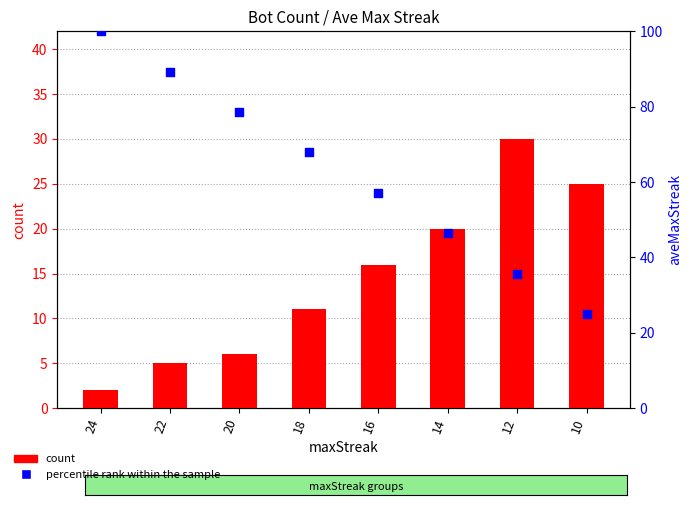

What is the total value across all series at 24?

102.0